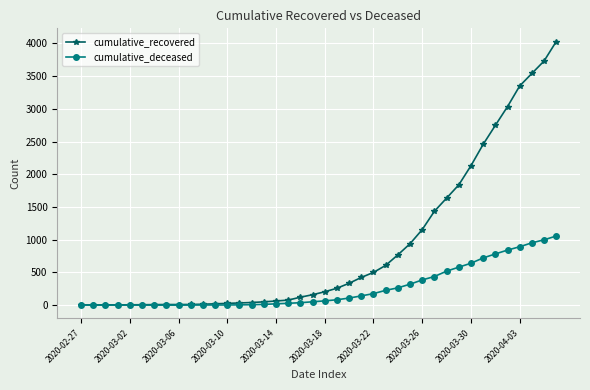

What are all the series names shown in the legend?

cumulative_recovered, cumulative_deceased